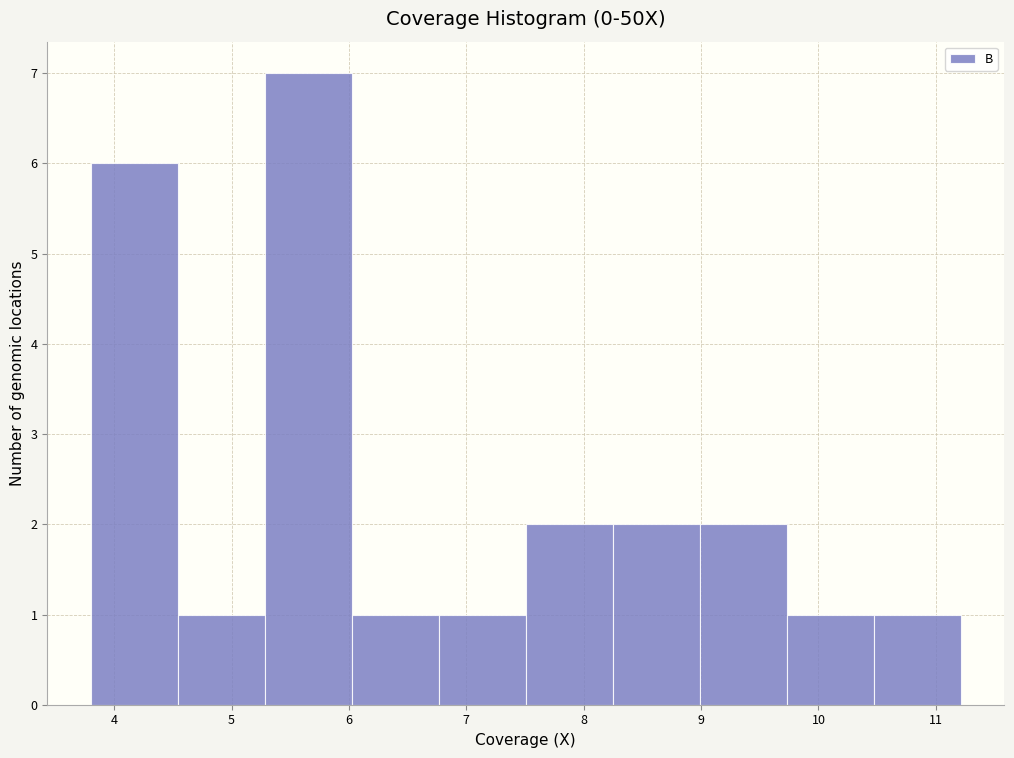

Over which range of the x-axis is the bar tallest?

5.3 to 6.0